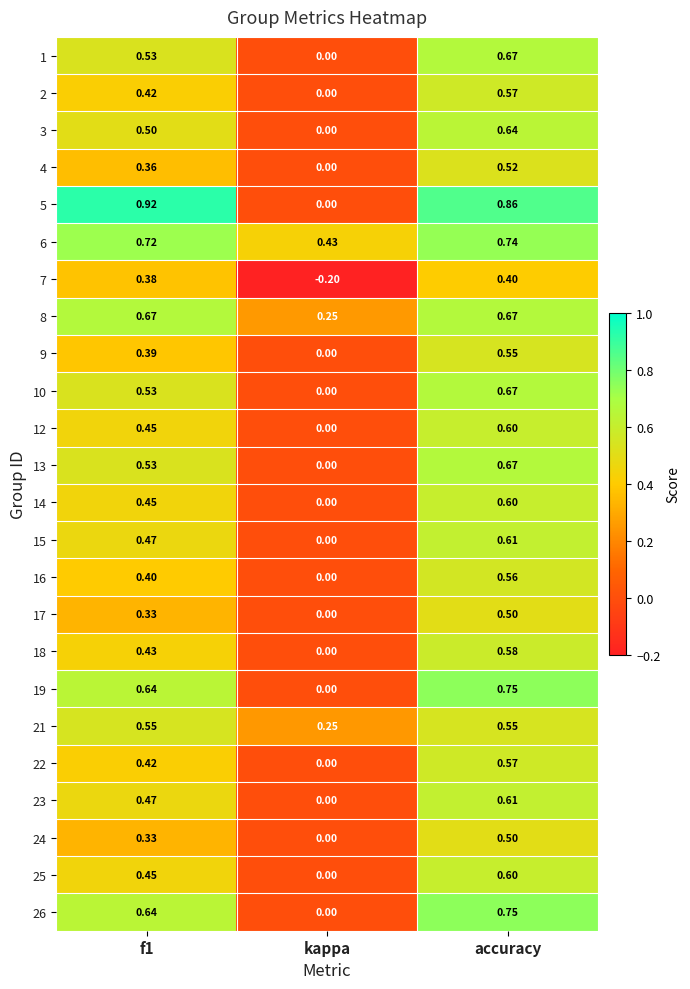

Is the value of 13 at f1 greater than the value of 14 at accuracy?

No